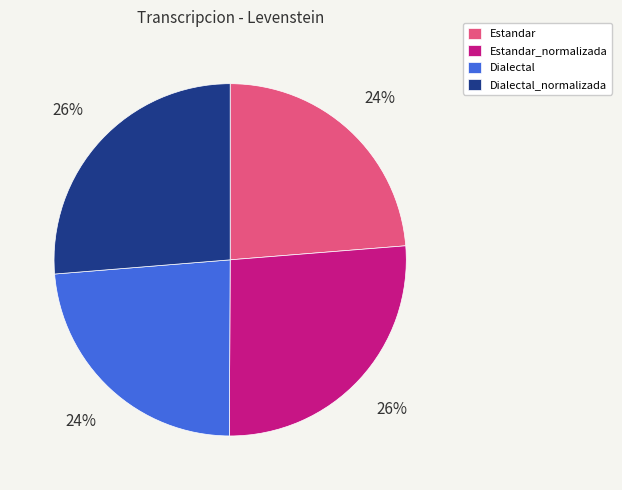

Is there any slice that represents more than half of the pie?

No